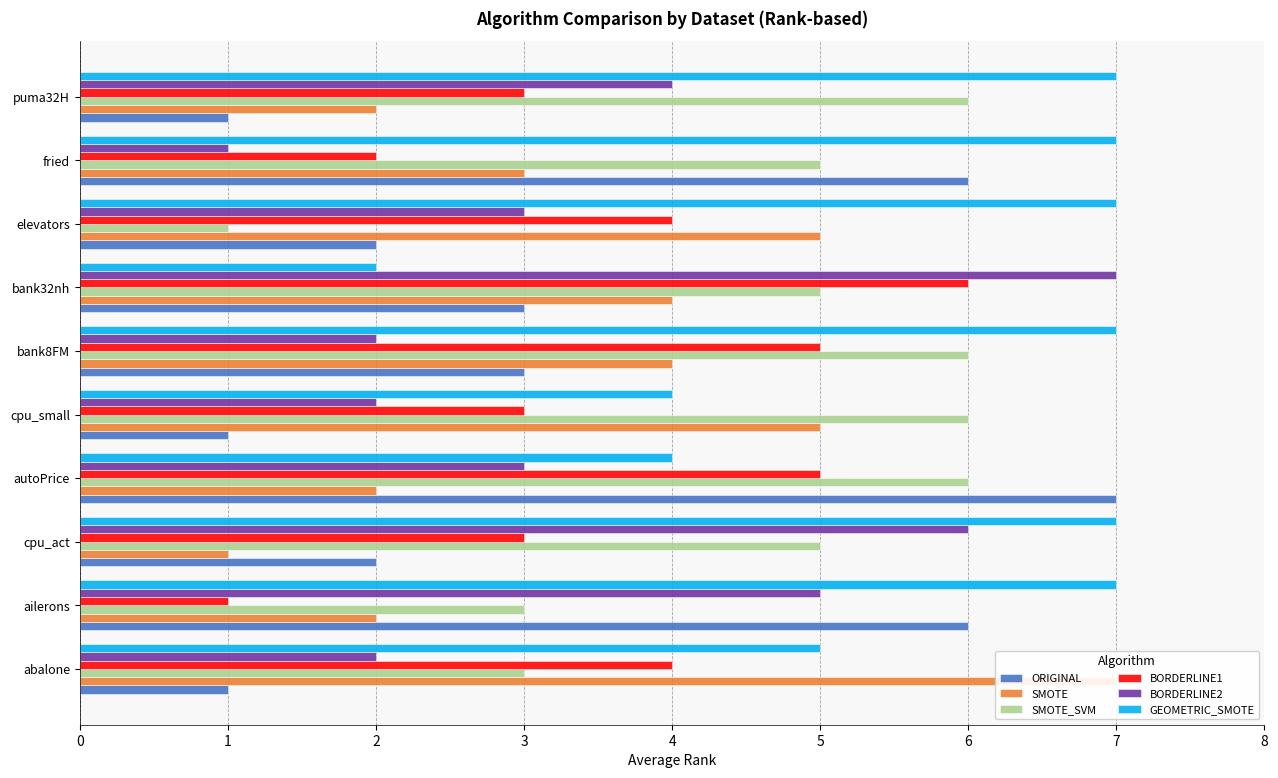

Which series changed the most between cpu_small and bank8FM?

GEOMETRIC_SMOTE